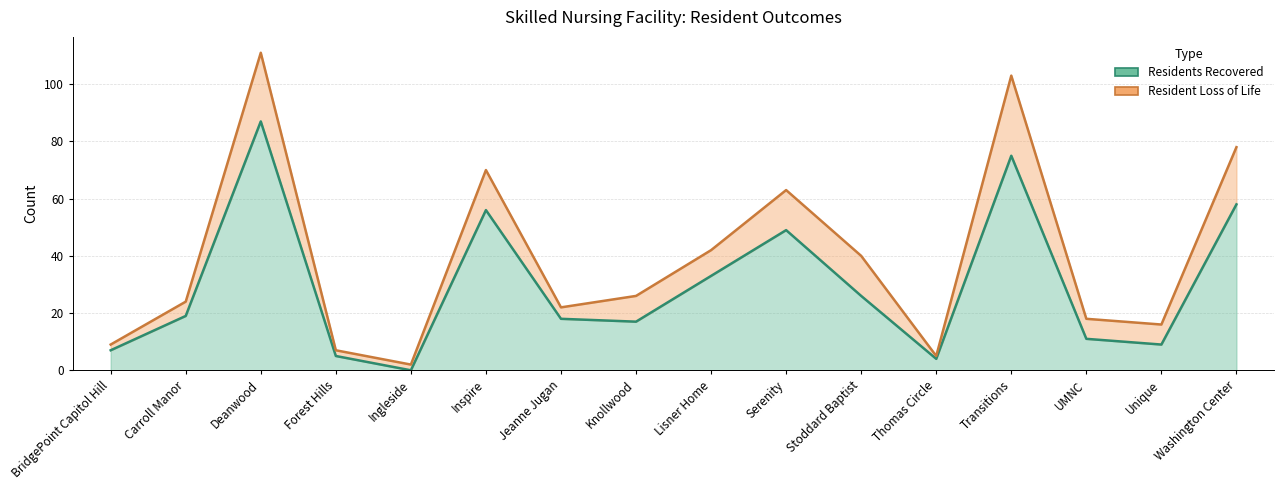

Reading left to right, list all the values displayed in this chart.

7	19	87	5	0	56	18	17	33	49	26	4	75	11	9	58